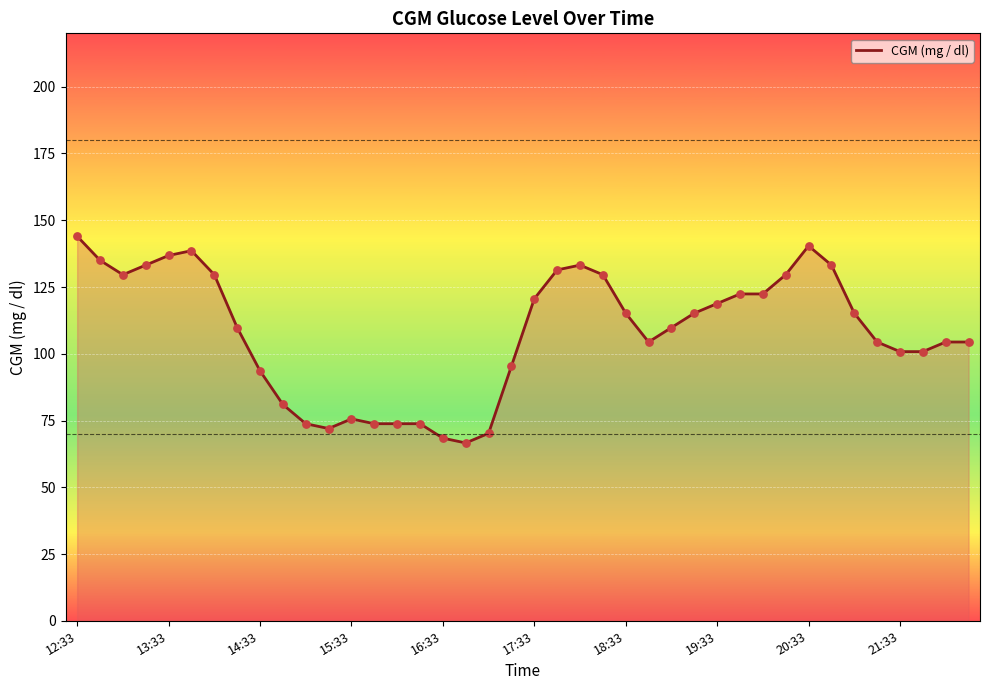

What is the minimum value shown in the chart?

66.6